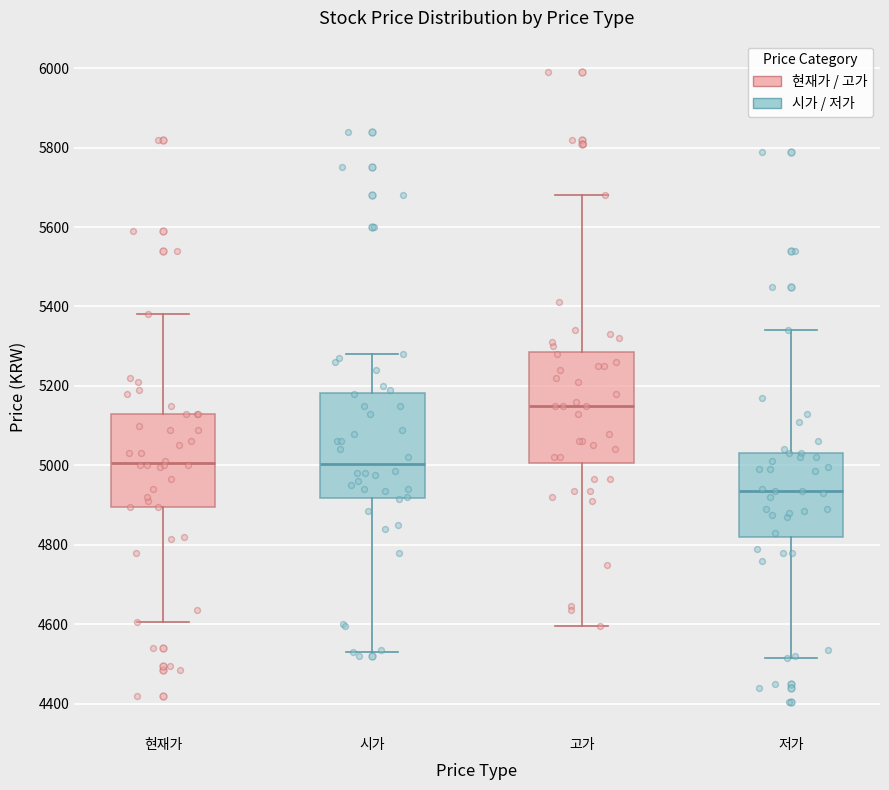

Reading left to right, read every box against the y-axis: the position of its median line, the range the box covers, and the ends of its whiskers. The values are not printed on the chart, so give them approximately, as read against the axis.

현재가: median 5000, box 4900 to 5140, whiskers 4600 to 5380
시가: median 5000, box 4920 to 5180, whiskers 4540 to 5280
고가: median 5160, box 5000 to 5280, whiskers 4600 to 5680
저가: median 4940, box 4820 to 5040, whiskers 4520 to 5340